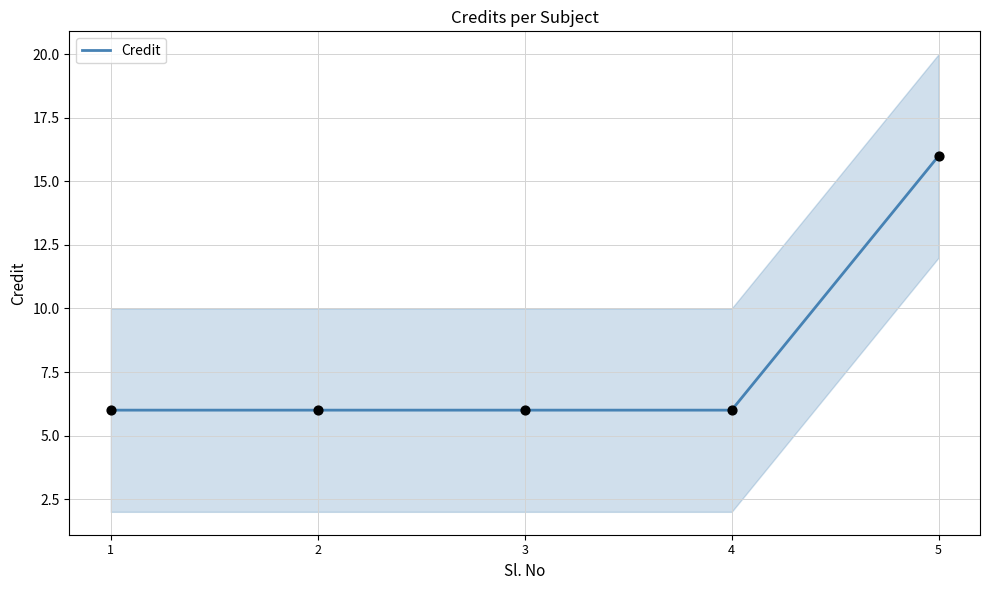

Approximately how many times larger is the value at 5 compared to 3?

2.7